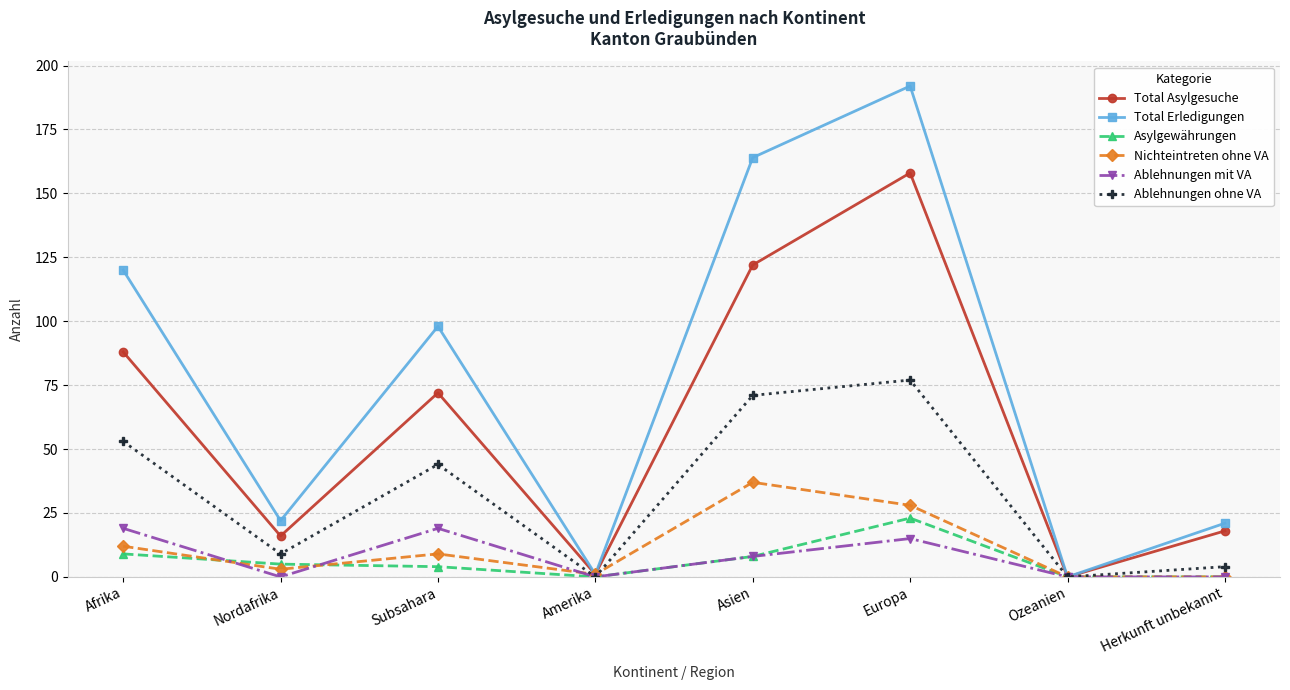

Reading left to right, what are all the values shown in this chart?

Total Asylgesuche: 88	16	72	1	122	158	0	18
Total Erledigungen: 120	22	98	1	164	192	0	21
Asylgewährungen: 9	5	4	0	8	23	0	0
Nichteintreten ohne VA: 12	3	9	1	37	28	0	0
Ablehnungen mit VA: 19	0	19	0	8	15	0	0
Ablehnungen ohne VA: 53	9	44	0	71	77	0	4